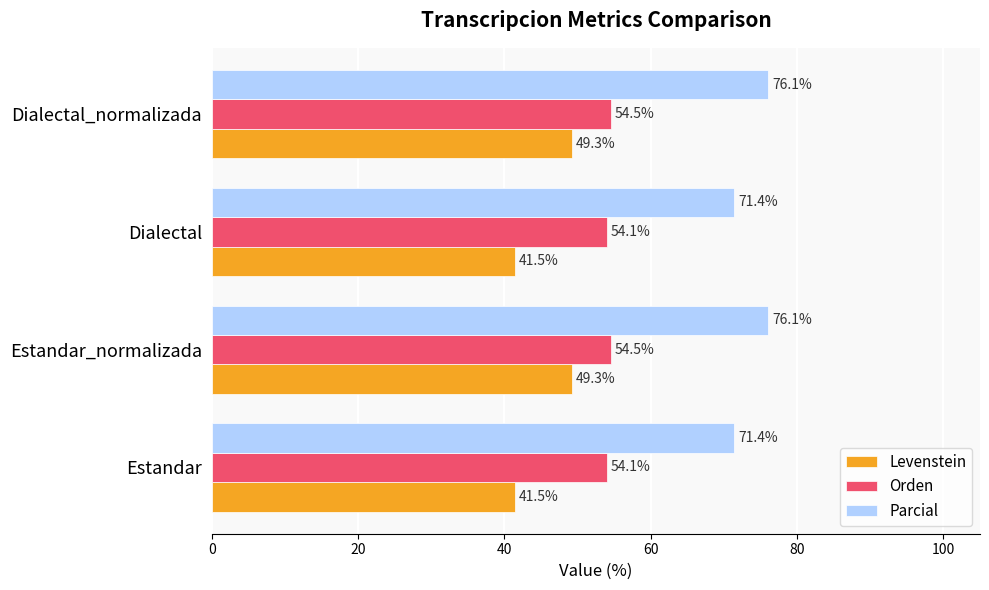

List the series in order of their overall mean, lowest first.

Levenstein, Orden, Parcial